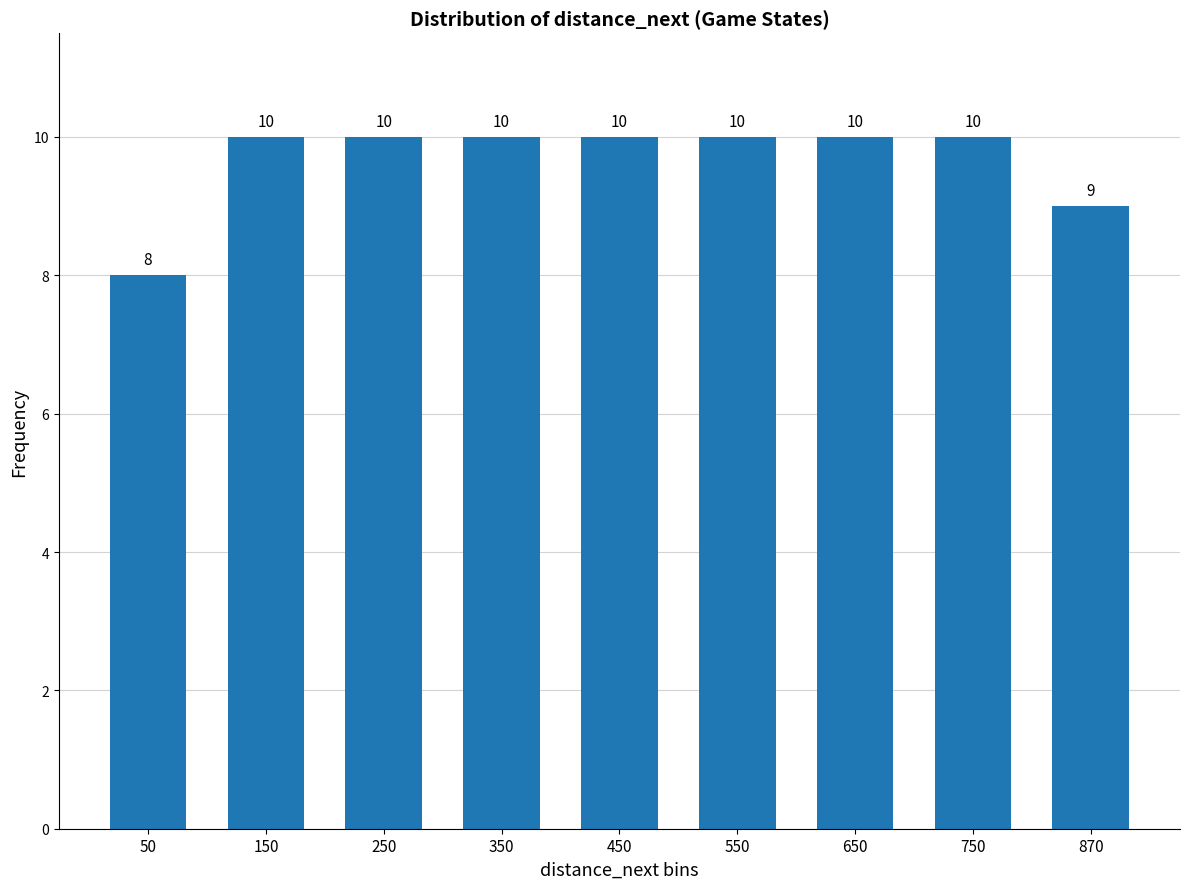

What is the value of the 8th bar from the left?

10